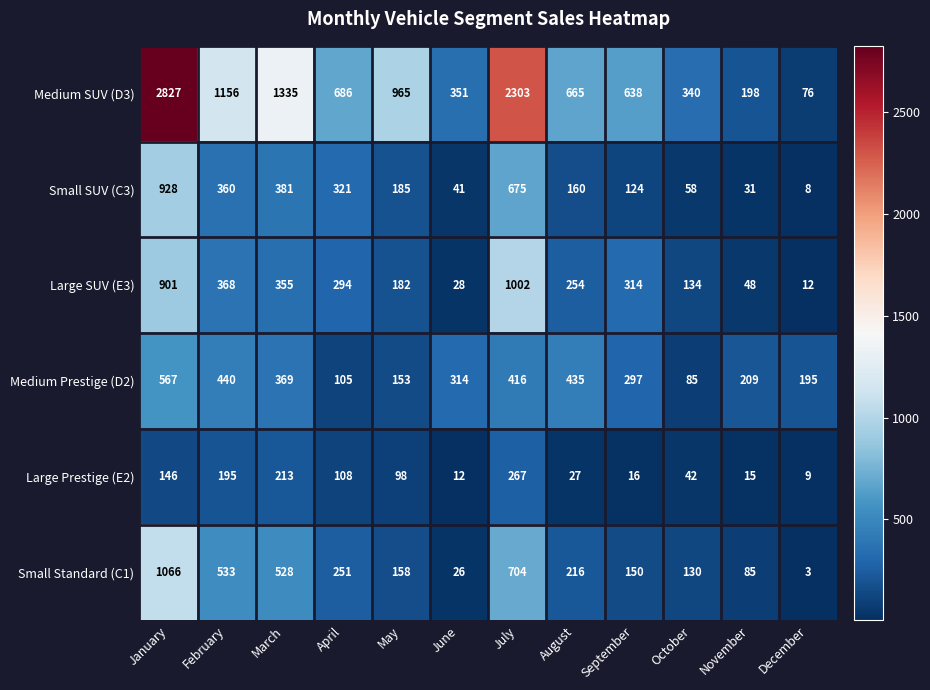

What is the minimum value shown in the chart?

3